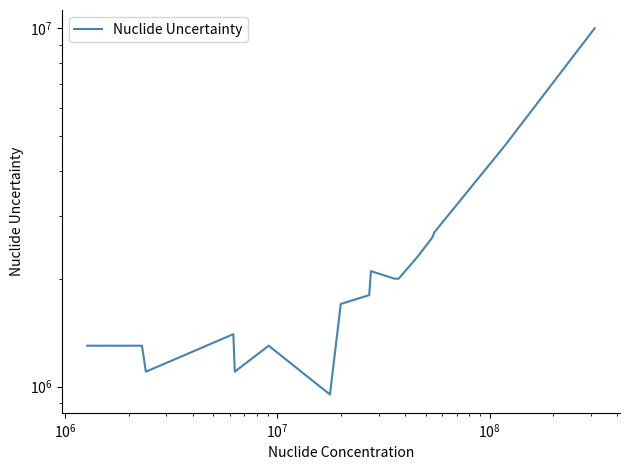

How many points are lower than both their immediate neighbors (excluding endpoints)?

3